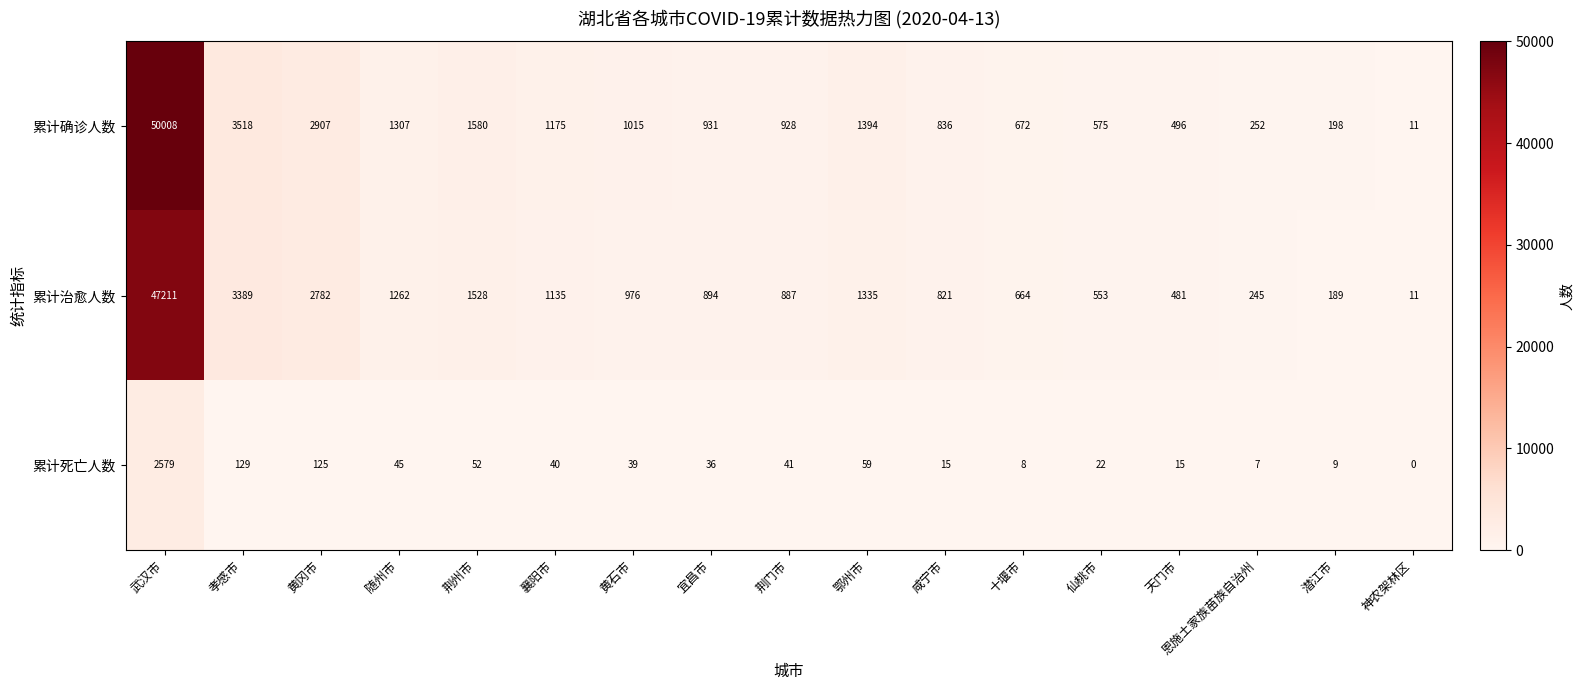

Which series has the largest total across all categories?

累计确诊人数